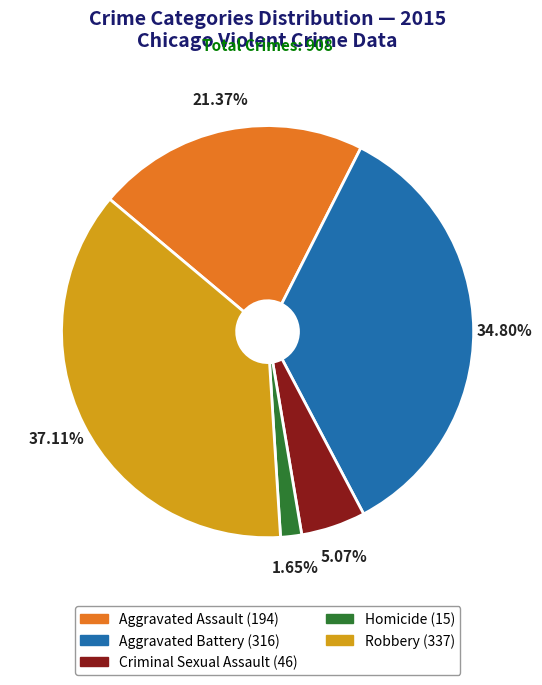

To the nearest percent, what percentage of the pie is Robbery?

37%